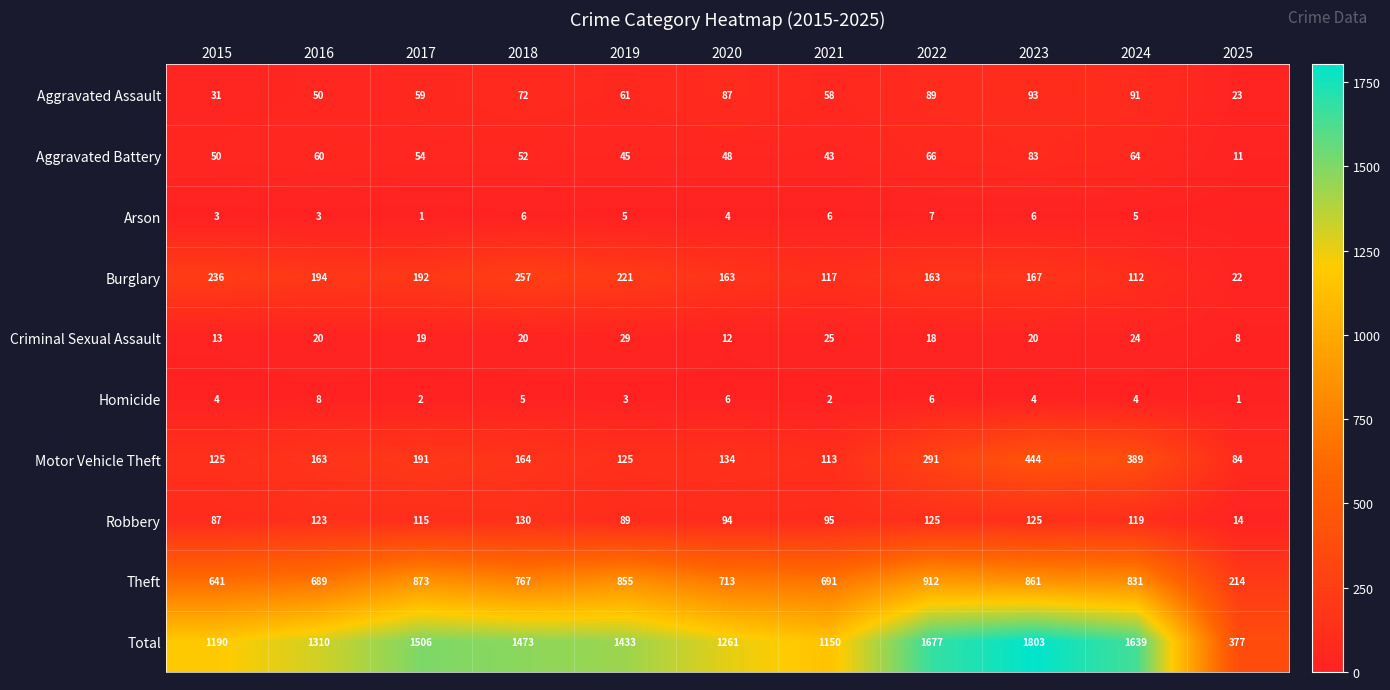

What is the greatest value displayed?

1803